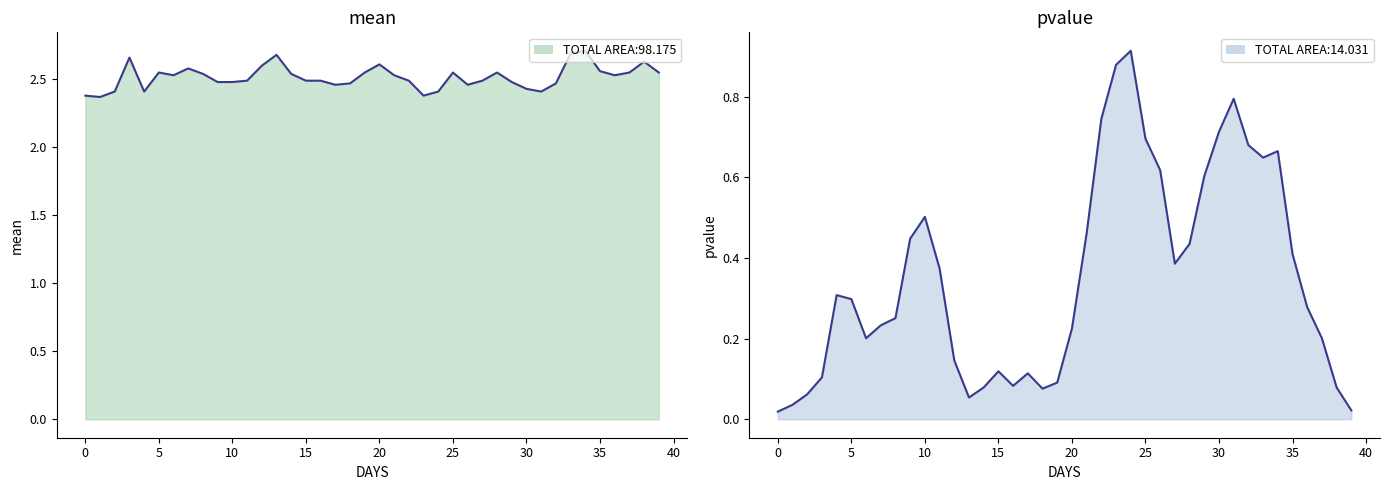

How many interior local valleys does the mean series have?

8